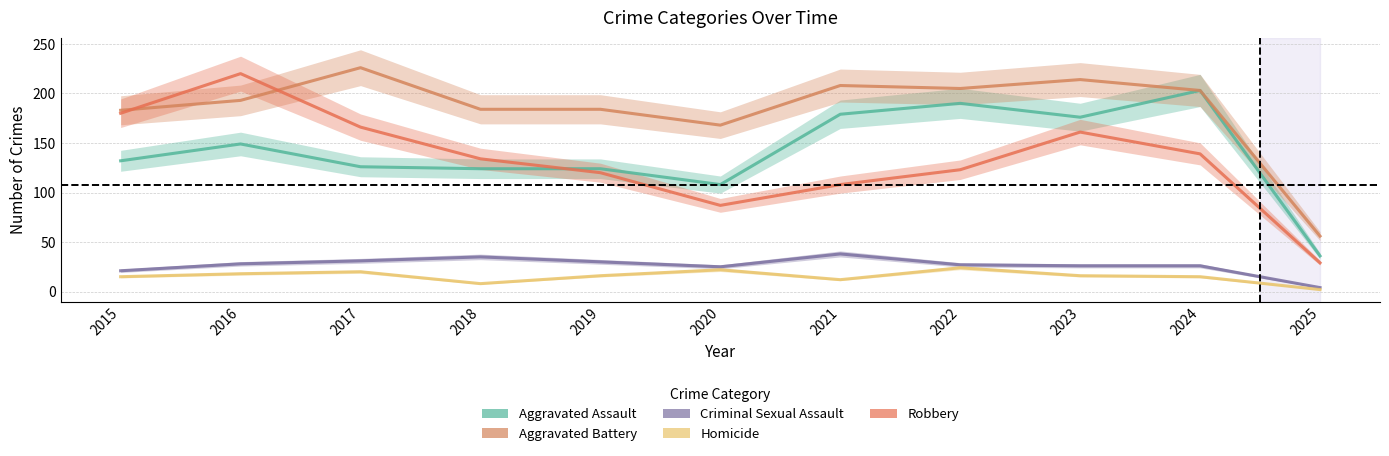

What is the difference between the Criminal Sexual Assault values at 2016 and 2020?

3